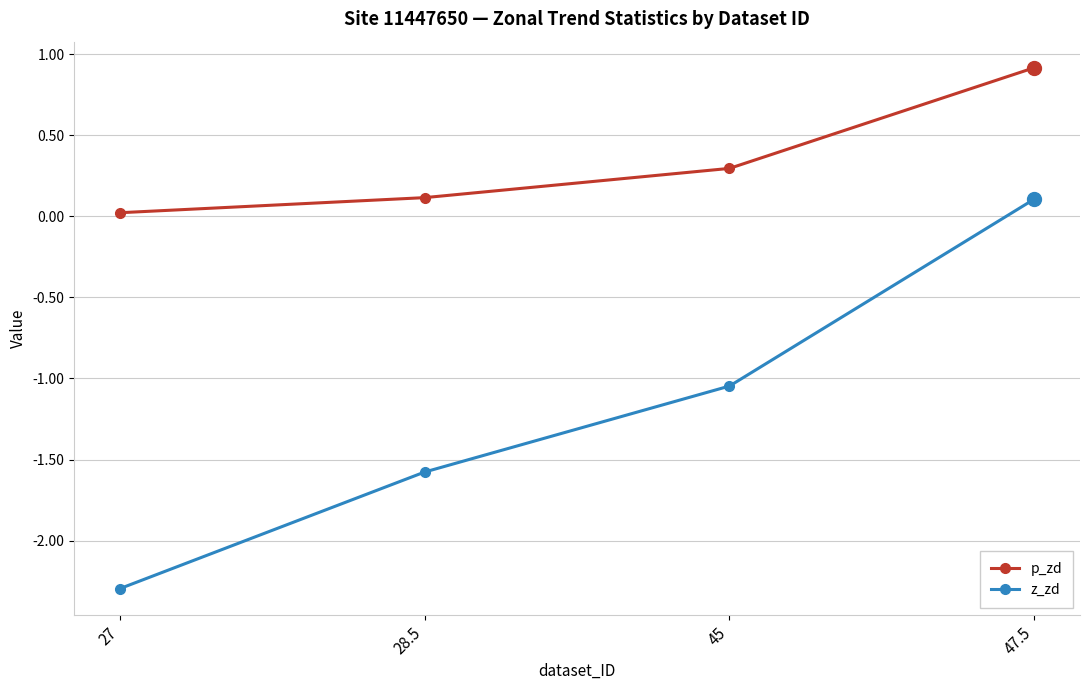

Which series has the widest spread of values?

z_zd